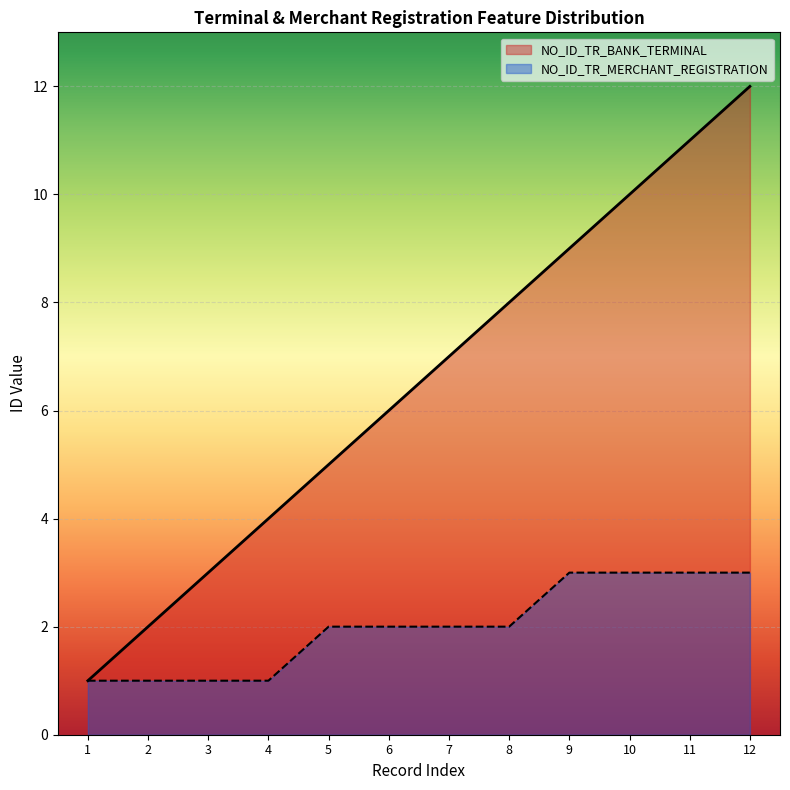

At which label does NO_ID_TR_BANK_TERMINAL first exceed 7?

8